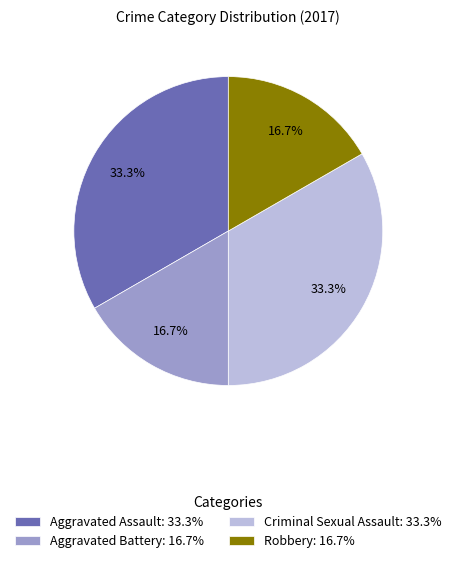

Combined, what portion of the pie is Aggravated Battery: 16.7% and Criminal Sexual Assault: 33.3%?

50.0%